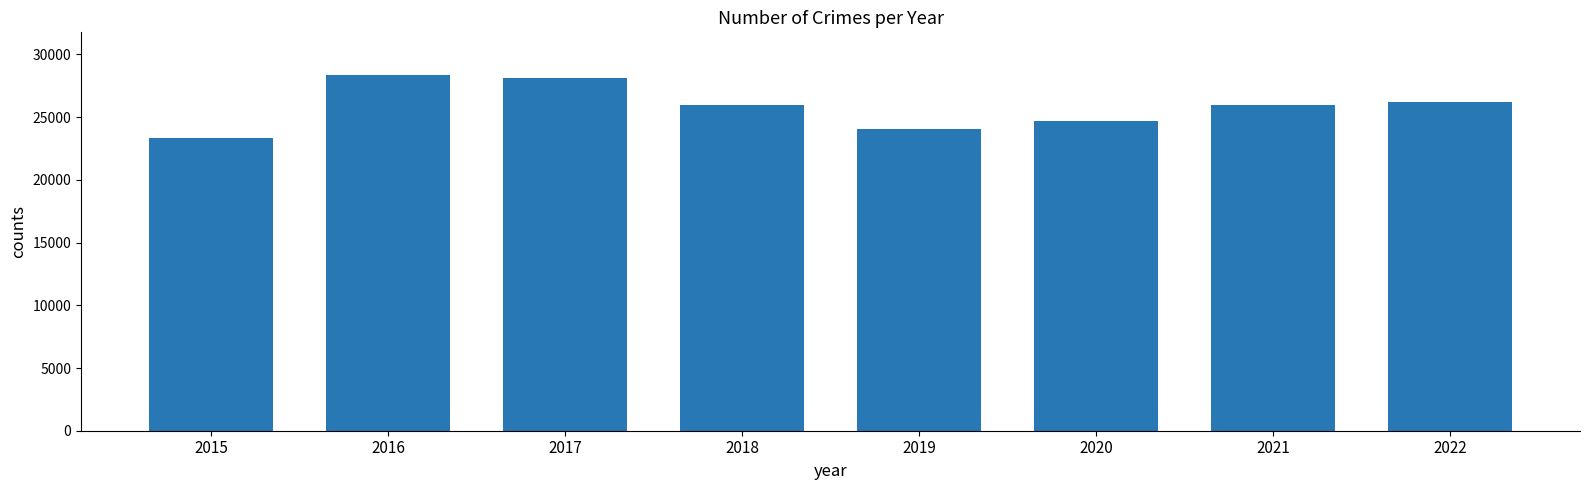

What is the approximate value at 2017?

28141